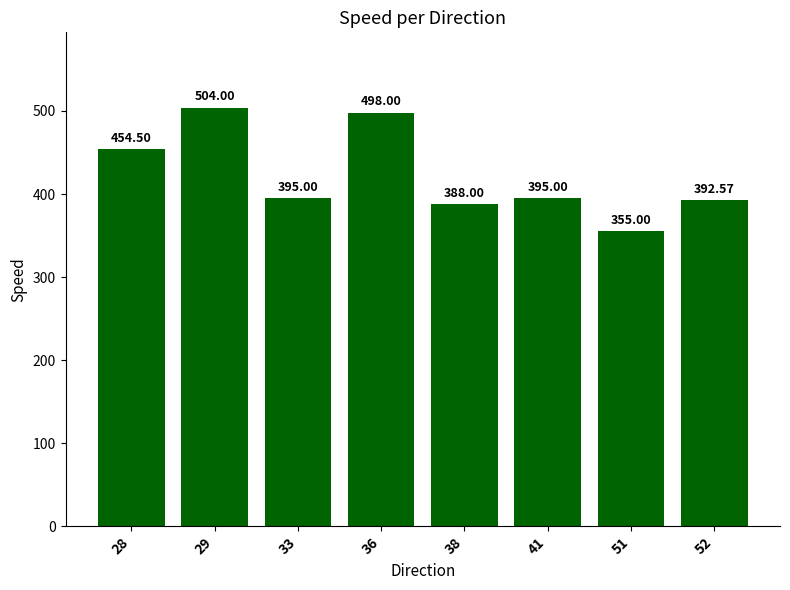

Between 52 and 28, which is larger?

28